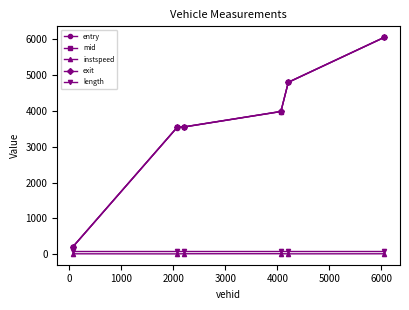

Which series has the widest spread of values?

entry